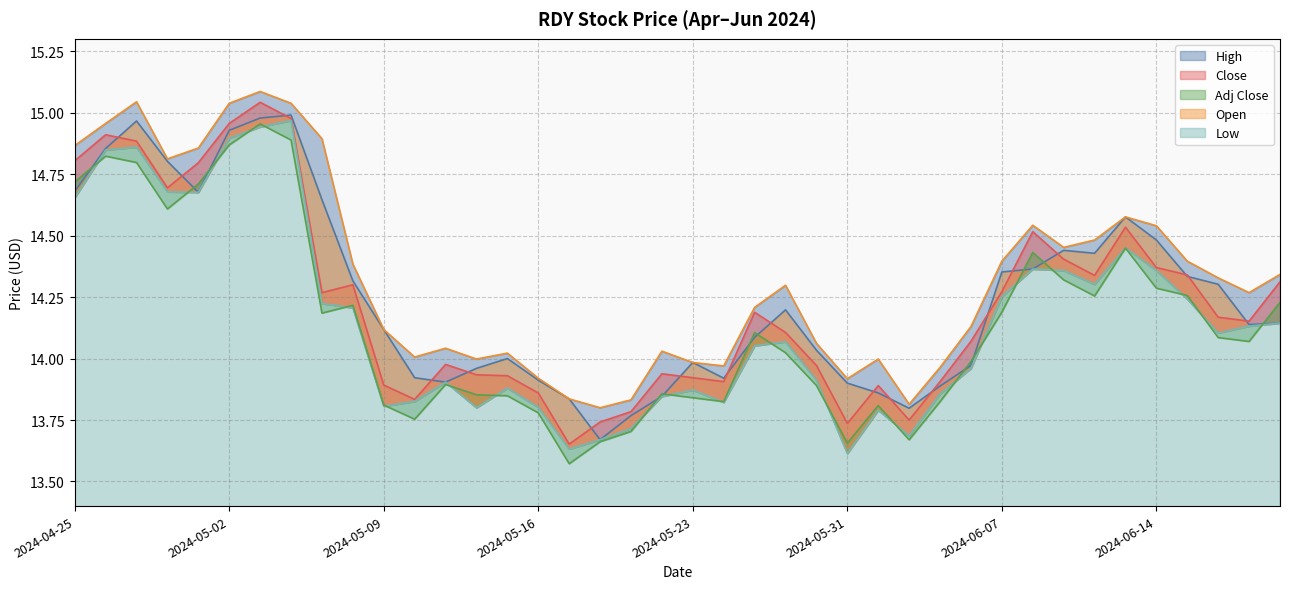

What is the difference between the maximum and minimum values in the Low series?

1.4